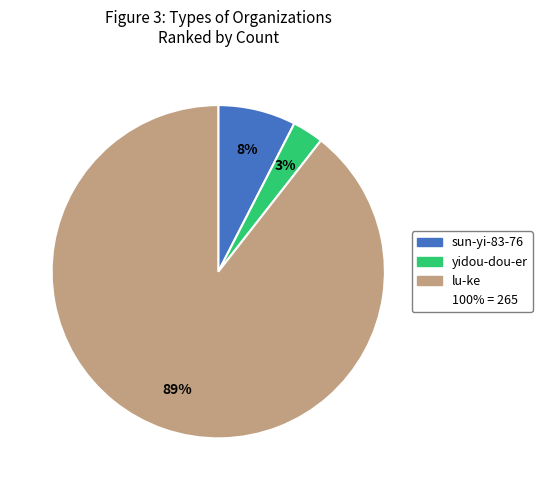

To the nearest percent, what is the difference between the largest and smallest slice percentages?

86%